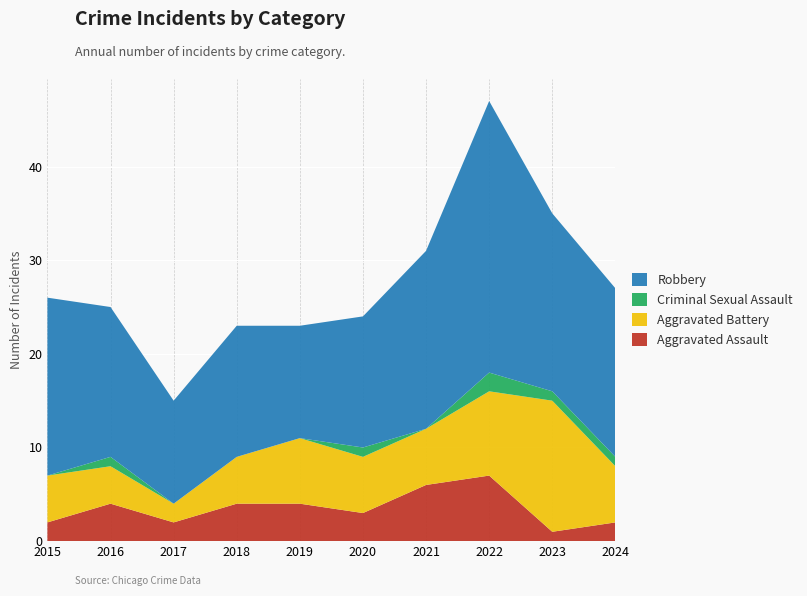

Reading right to left, transcribe all the data shown in this chart.

Aggravated Assault: 2024=2	2023=1	2022=7	2021=6	2020=3	2019=4	2018=4	2017=2	2016=4	2015=2
Aggravated Battery: 2024=6	2023=14	2022=9	2021=6	2020=6	2019=7	2018=5	2017=2	2016=4	2015=5
Criminal Sexual Assault: 2024=1	2023=1	2022=2	2021=0	2020=1	2019=0	2018=0	2017=0	2016=1	2015=0
Robbery: 2024=18	2023=19	2022=29	2021=19	2020=14	2019=12	2018=14	2017=11	2016=16	2015=19